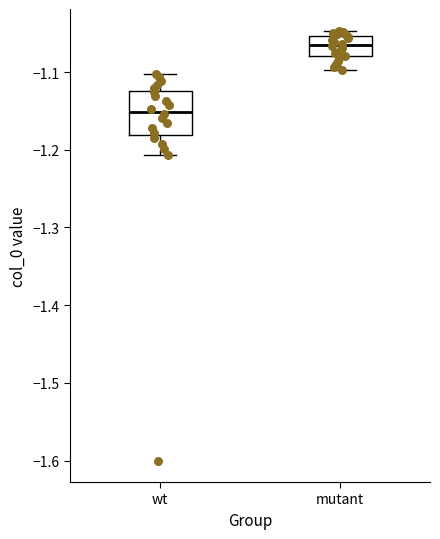

Where does the lower whisker of the box for wt end on the y-axis? The values are not printed on the chart, so give them approximately, as read against the axis.

-1.21